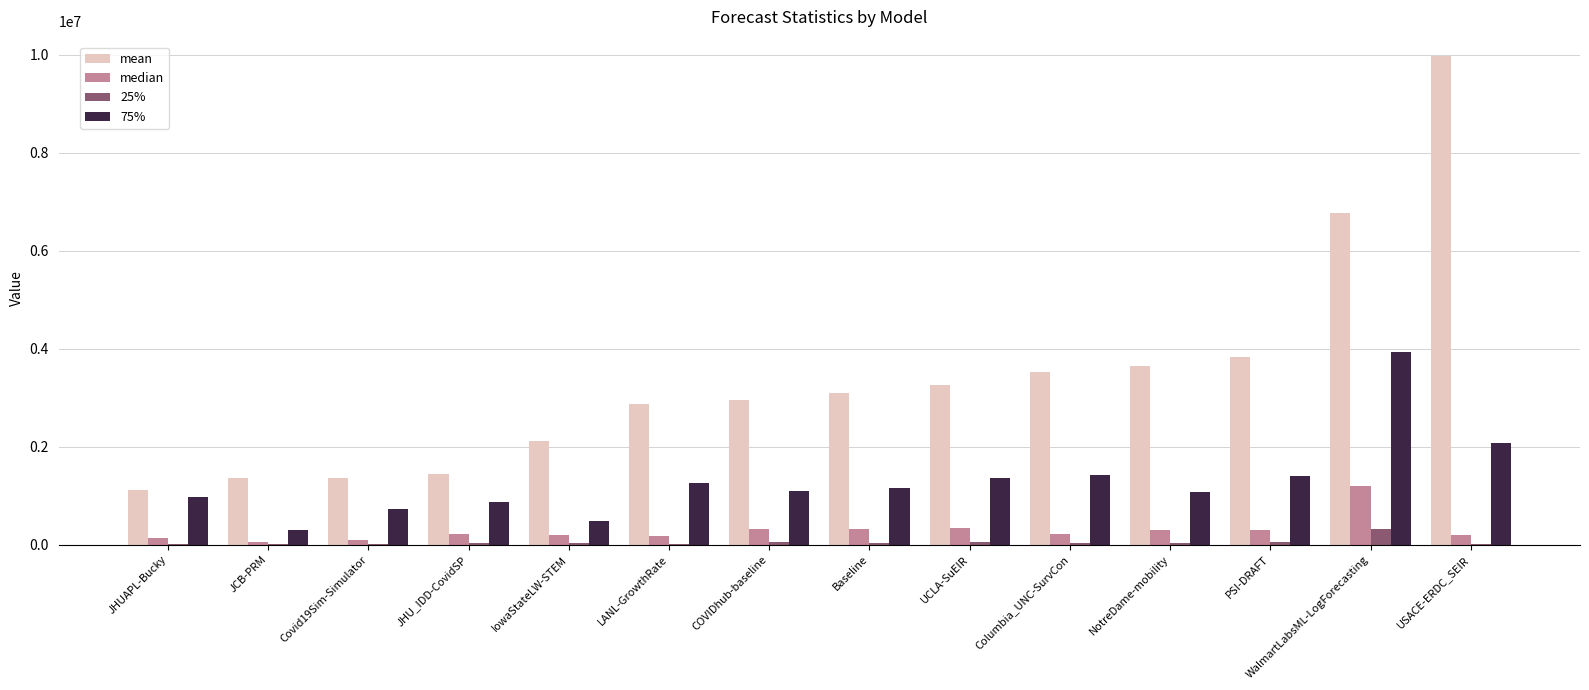

Which series has the largest total across all categories?

mean